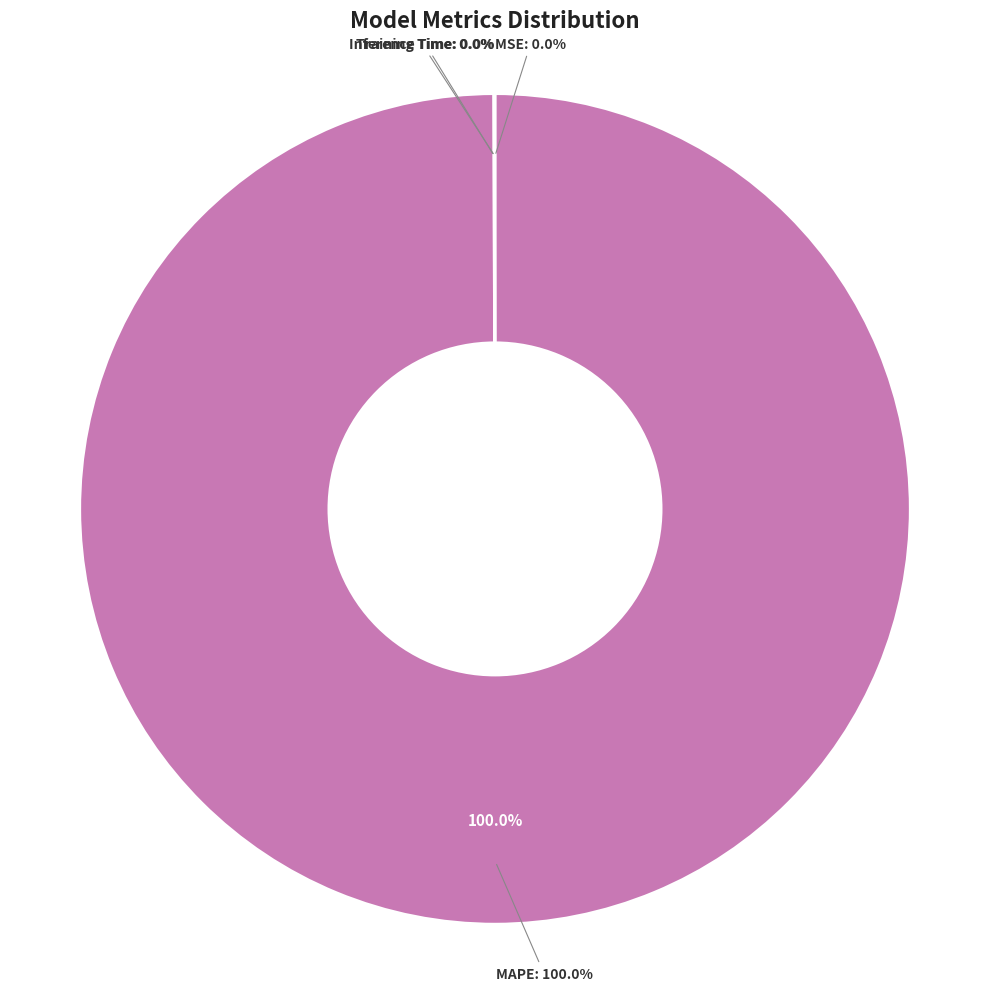

Which slice represents more than half of the pie?

MAPE